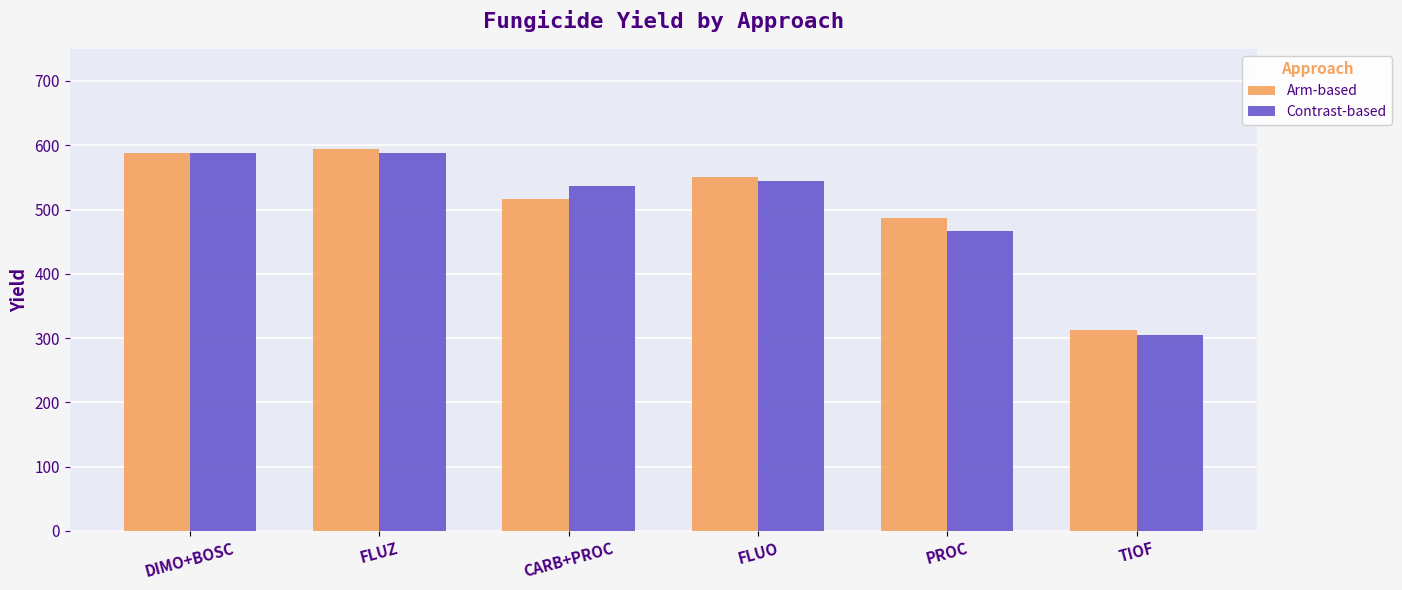

Between FLUO and TIOF, which series saw the biggest shift?

Arm-based